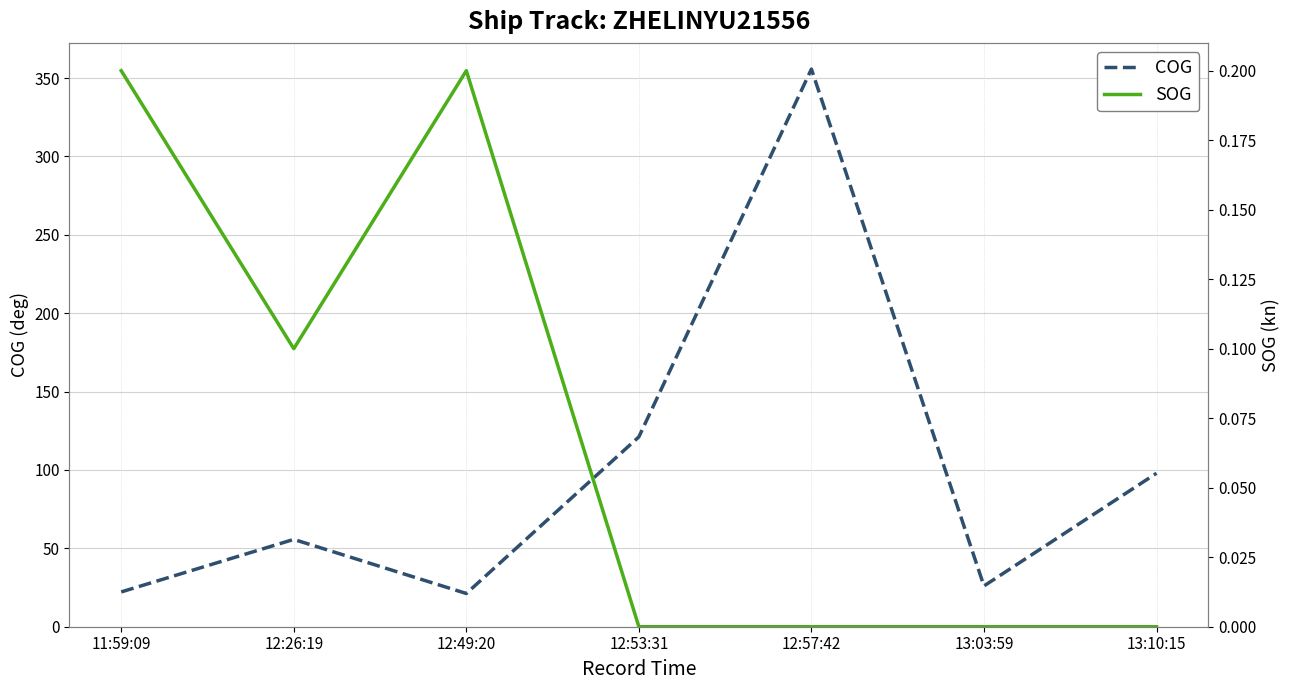

True or false: COG has a value of 9.2 at 12:49:20.

False